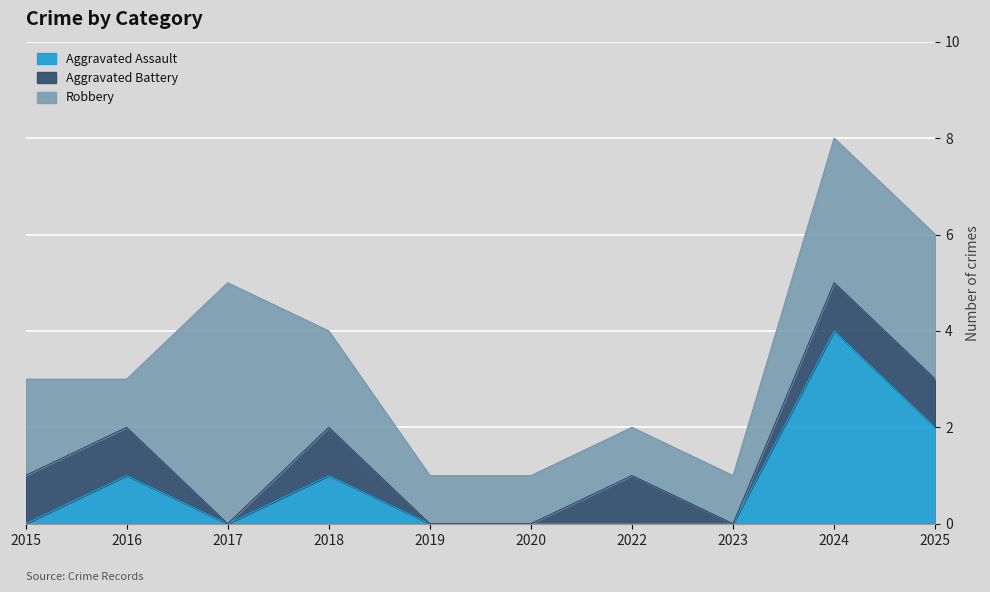

Rank the categories by Aggravated Battery value from lowest to highest.

2017, 2019, 2020, 2023, 2015, 2016, 2018, 2022, 2024, 2025